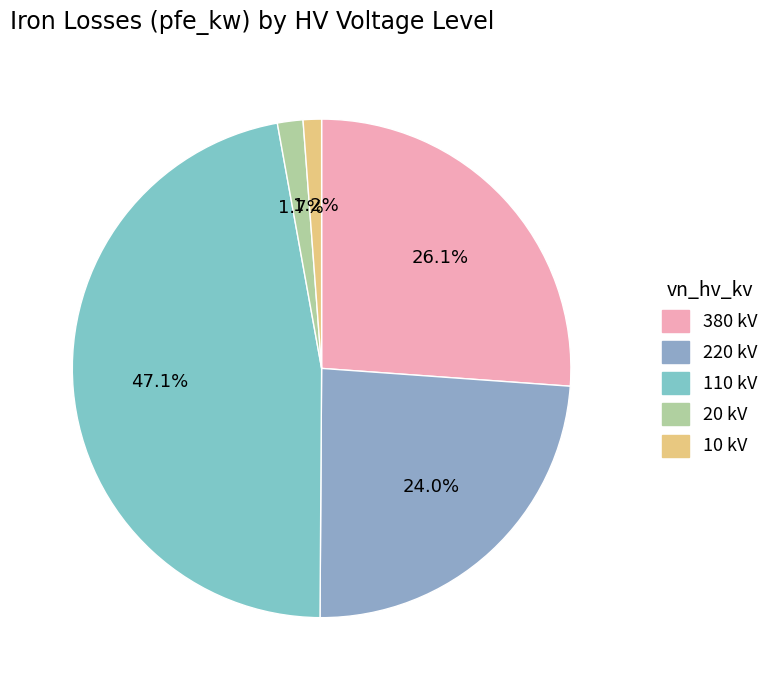

To the nearest percent, what is the average slice percentage?

20%